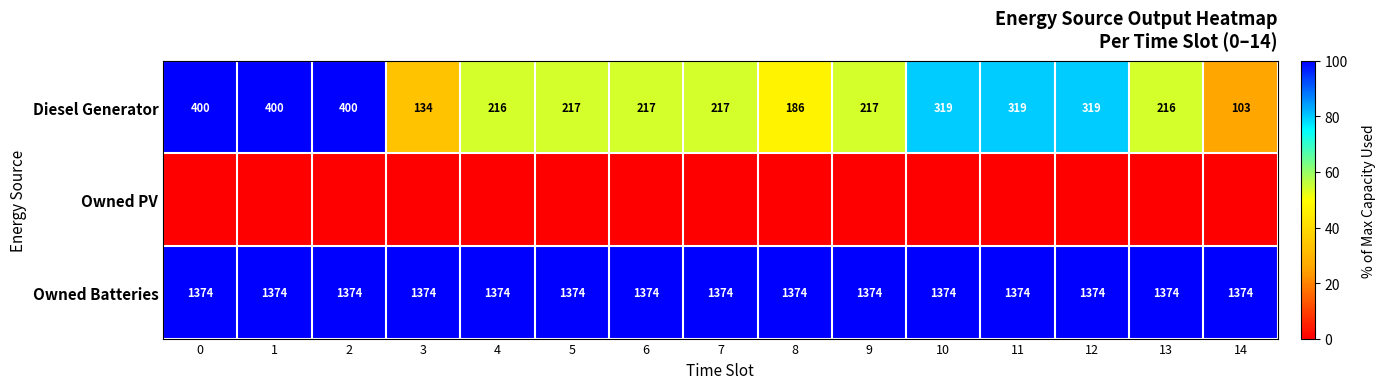

Is it true that Owned Batteries equals 1374 at 5?

True